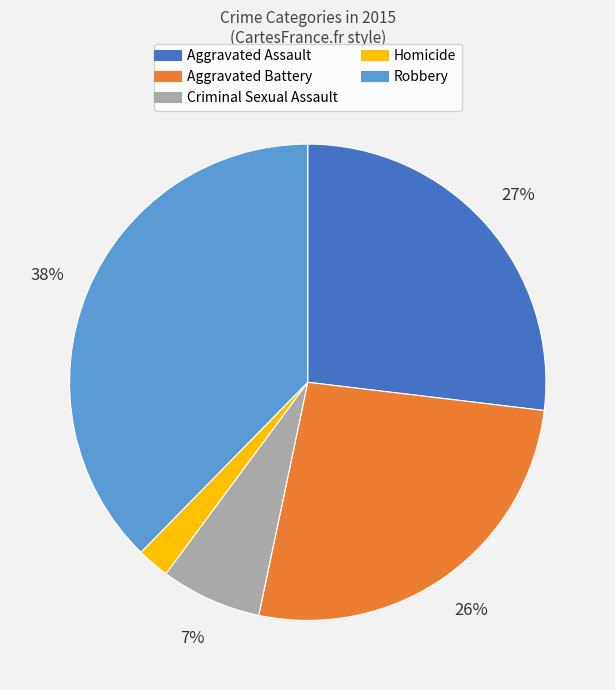

Do Homicide and Criminal Sexual Assault together represent more than half of the pie?

No